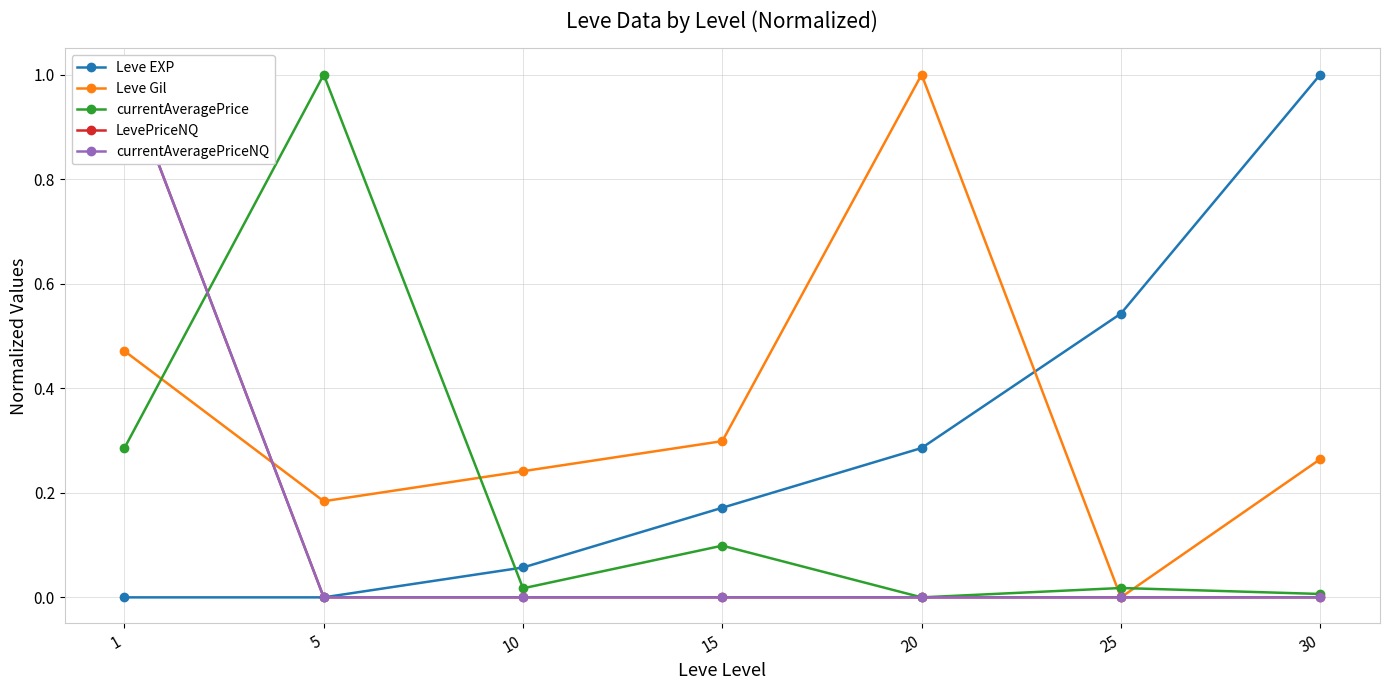

Between 1 and 10, which series saw the biggest shift?

currentAveragePriceNQ